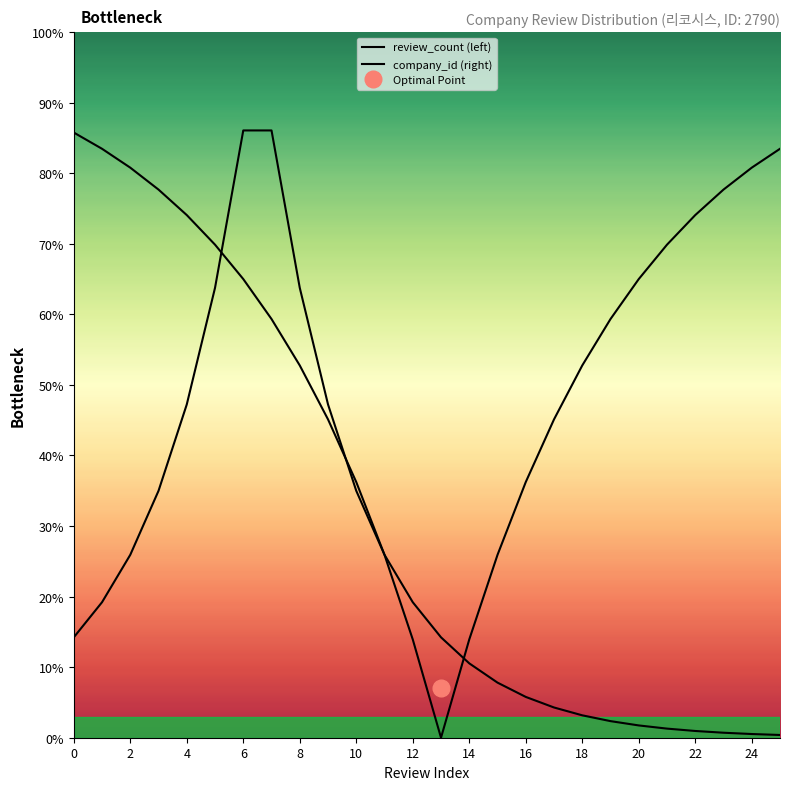

At which category does company_id (right) reach its first local valley?

13